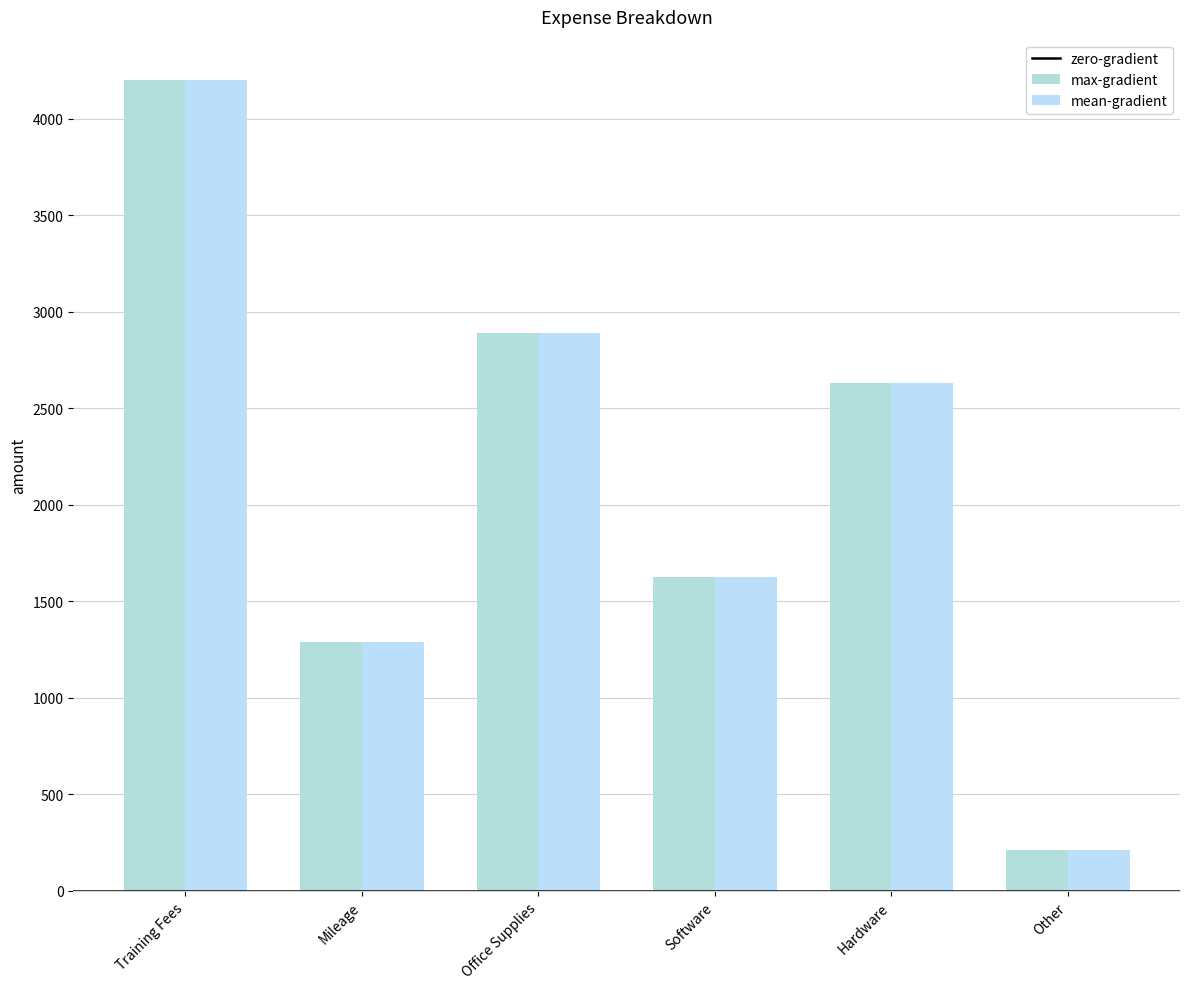

Reading left to right, list all the values displayed in this chart.

4200	1291	2890	1629	2630	210